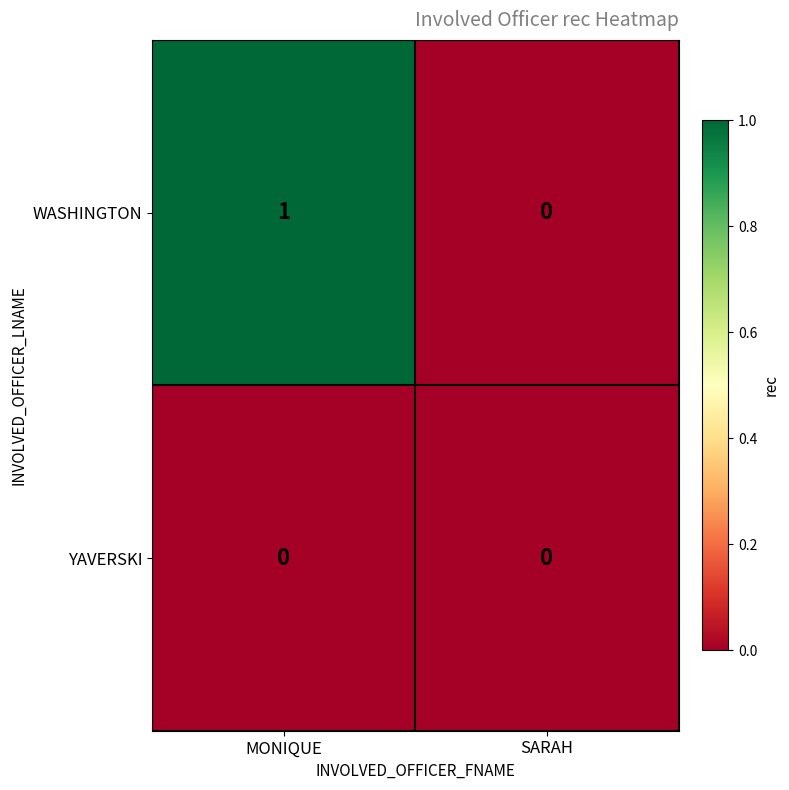

Which category has the highest value in the WASHINGTON series?

MONIQUE